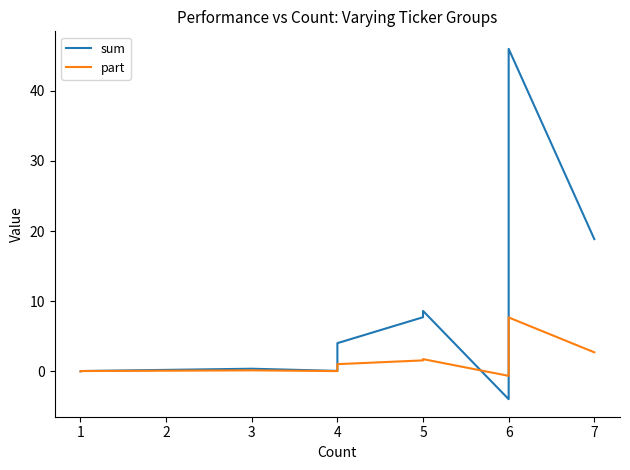

At which label does sum first exceed 0?

1